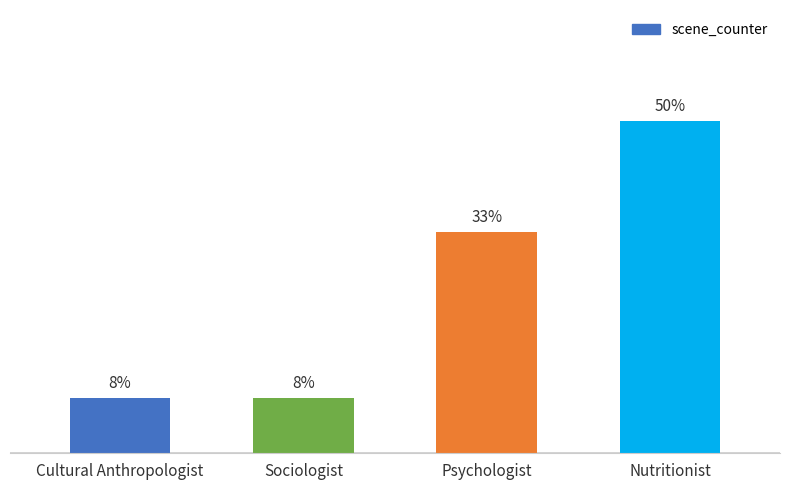

True or false: the data shows 10 at Nutritionist.

False